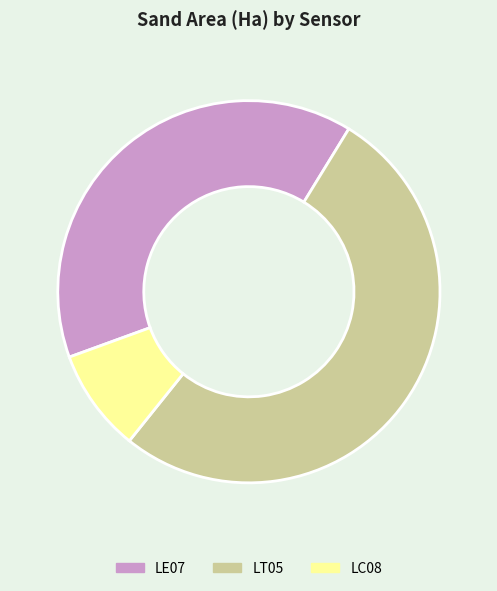

Is it true that LE07 is 44% of the pie?

False